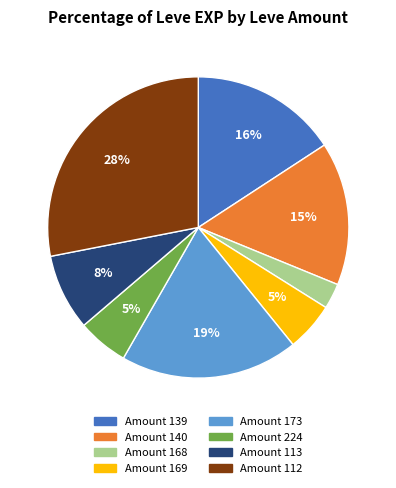

True or false: Amount 140 accounts for 25% of the total.

False